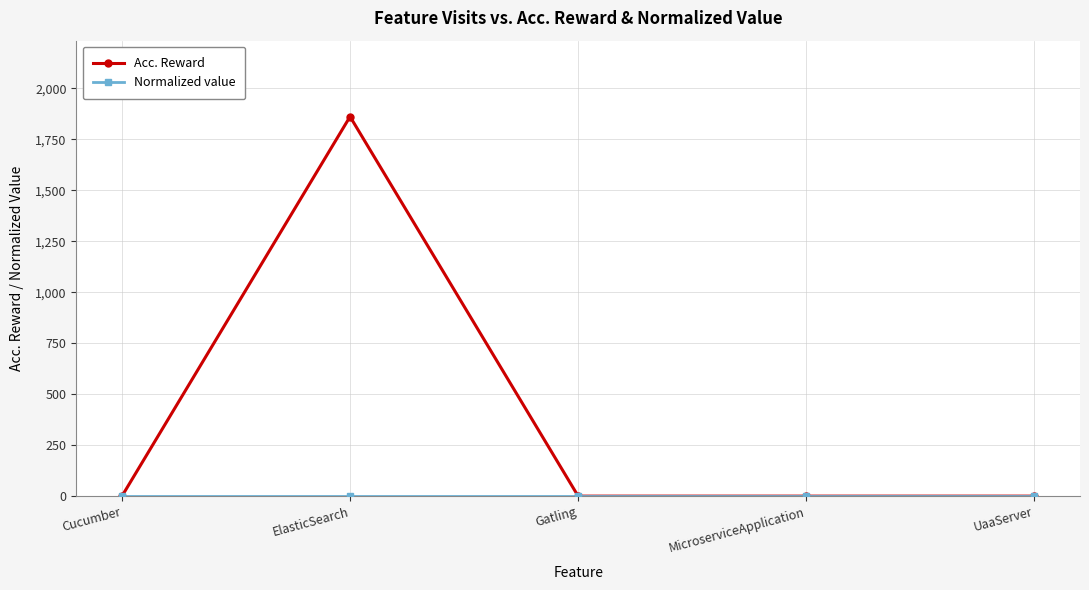

What is the label of the 3rd point from the right?

Gatling